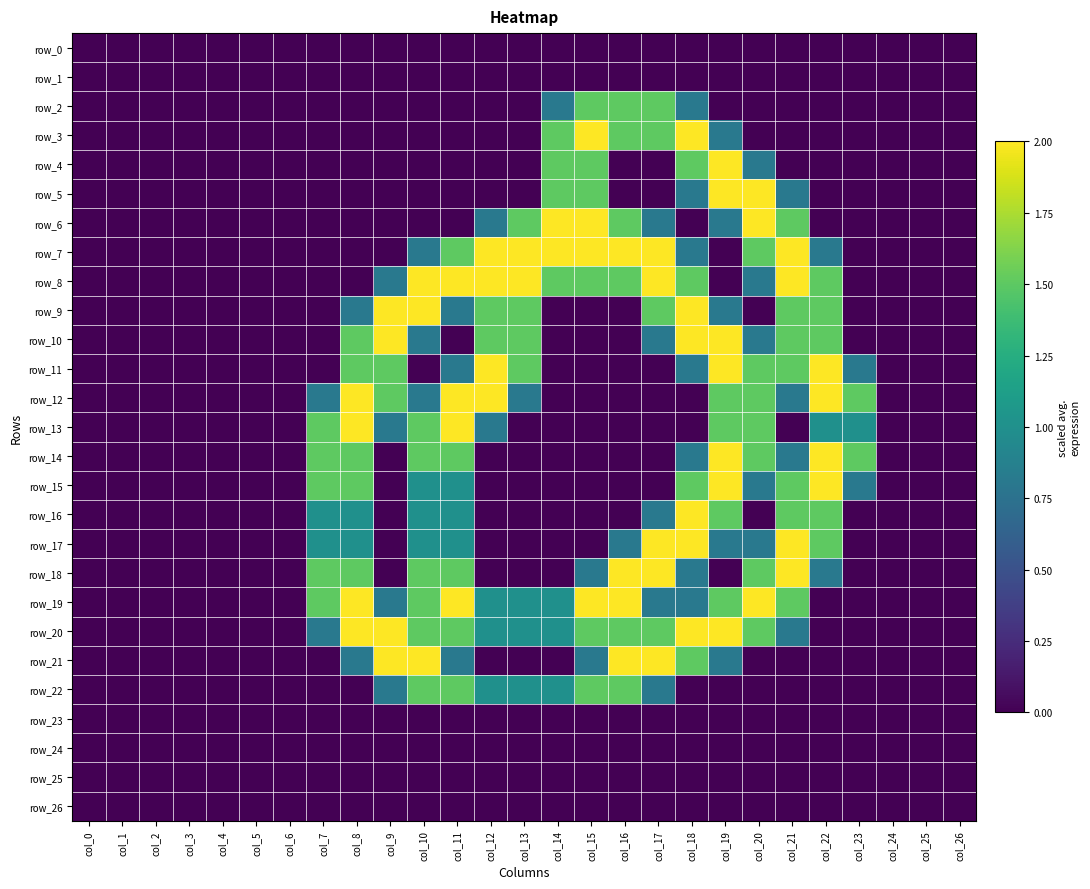

Rank the series by their maximum value, from highest to lowest.

row_3, row_4, row_5, row_6, row_7, row_8, row_9, row_10, row_11, row_12, row_13, row_14, row_15, row_16, row_17, row_18, row_19, row_20, row_21, row_2, row_22, row_0, row_1, row_23, row_24, row_25, row_26